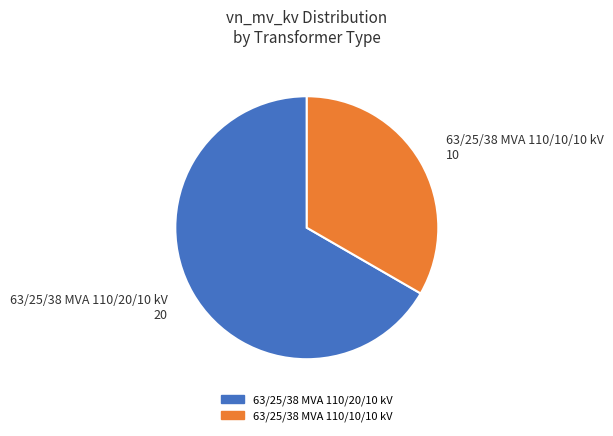

How many segments does this pie chart have?

2